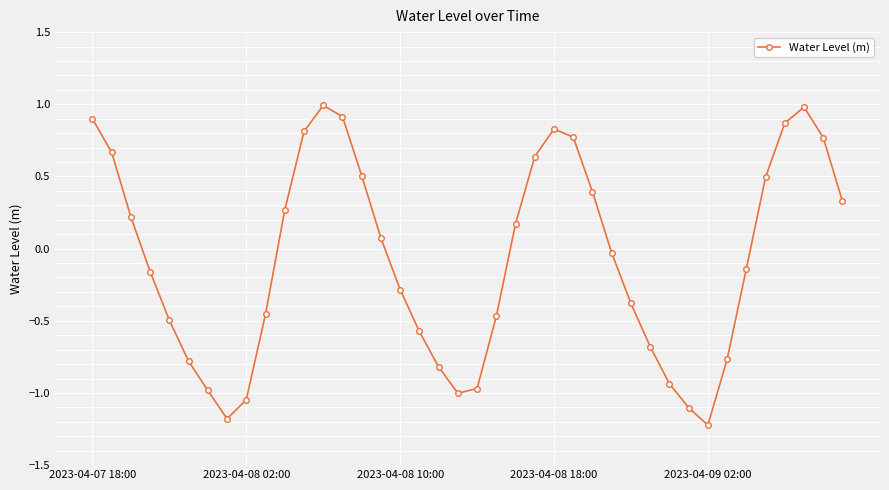

What is the difference between the second highest and second lowest values?

2.2